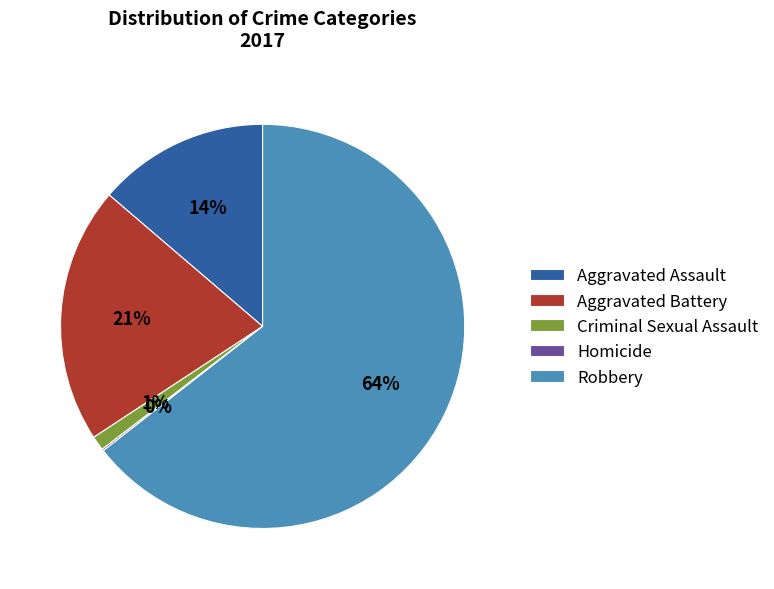

What is the largest slice in the pie chart?

Robbery